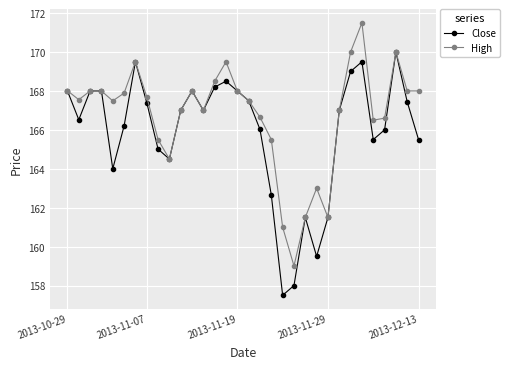

At how many categories does at least one series exceed 162?

28